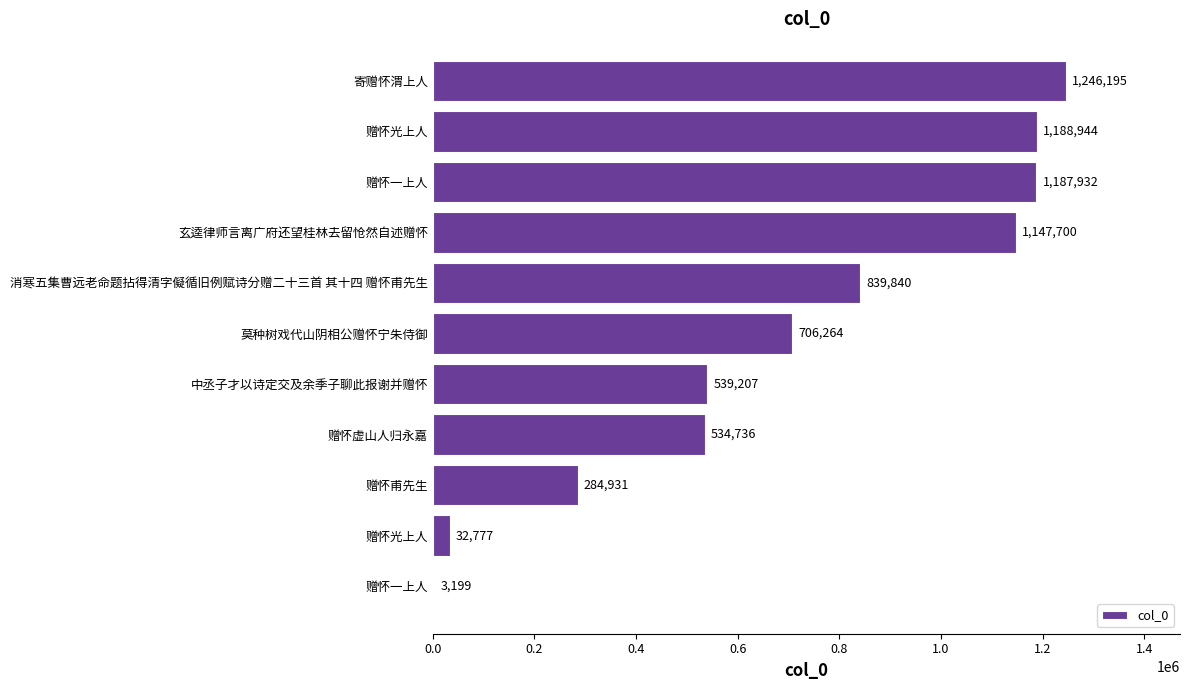

Count the number of data series in this chart.

1